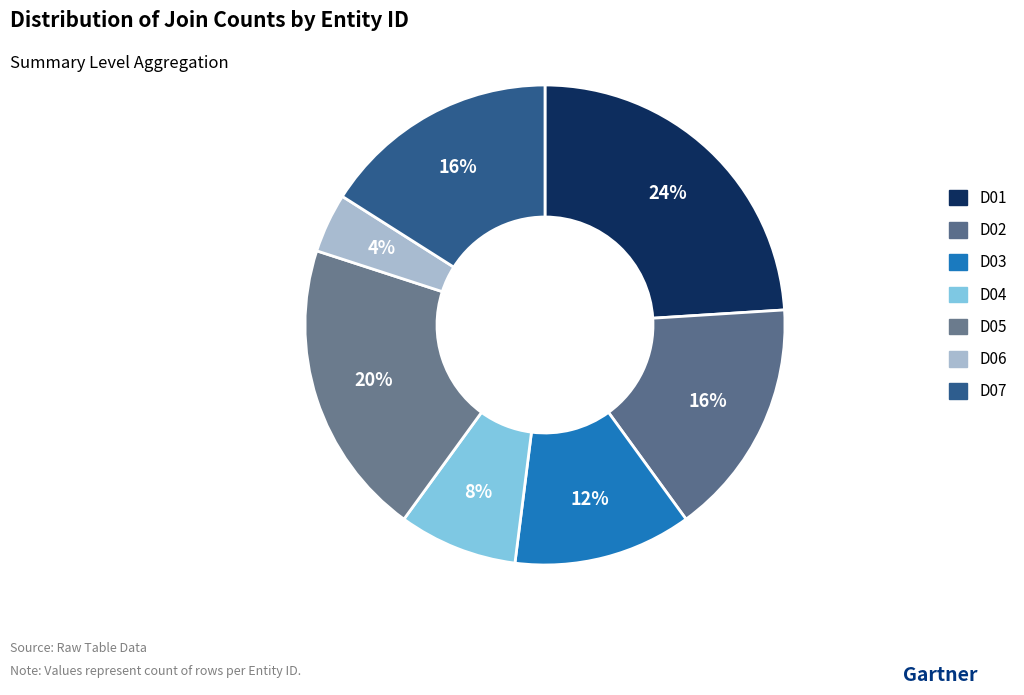

Does D06 represent more than half of the total?

No